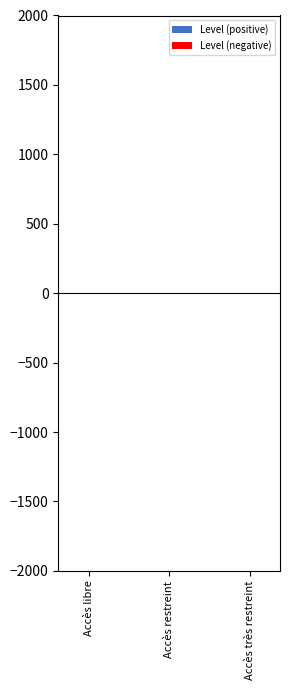

Are the bars horizontal?

No